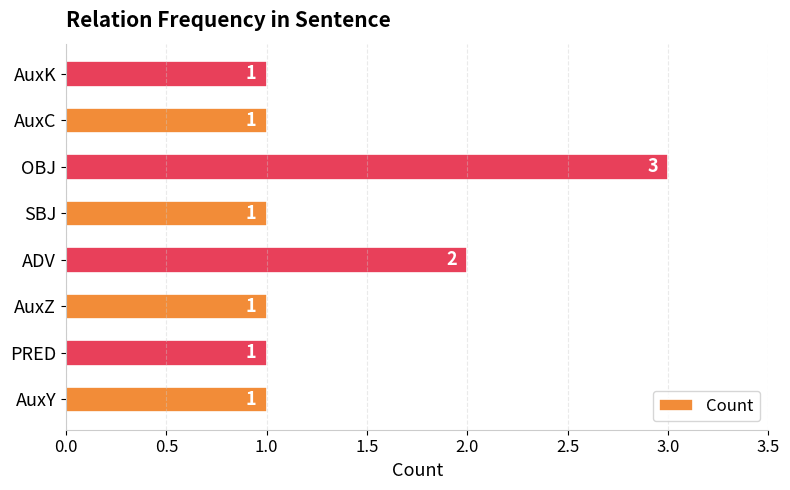

Reading bottom to top, what are all the values shown in this chart?

1	1	1	2	1	3	1	1